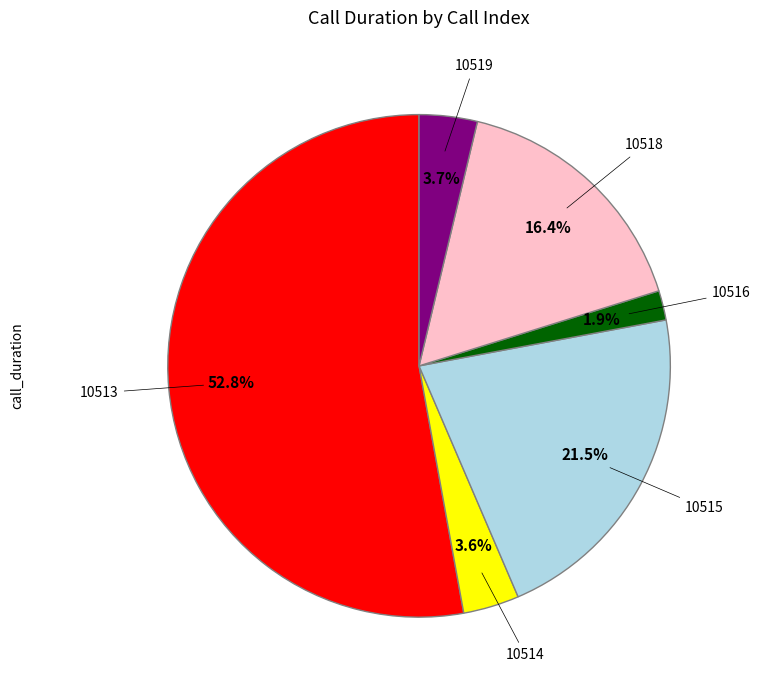

Does any single category account for the majority?

Yes